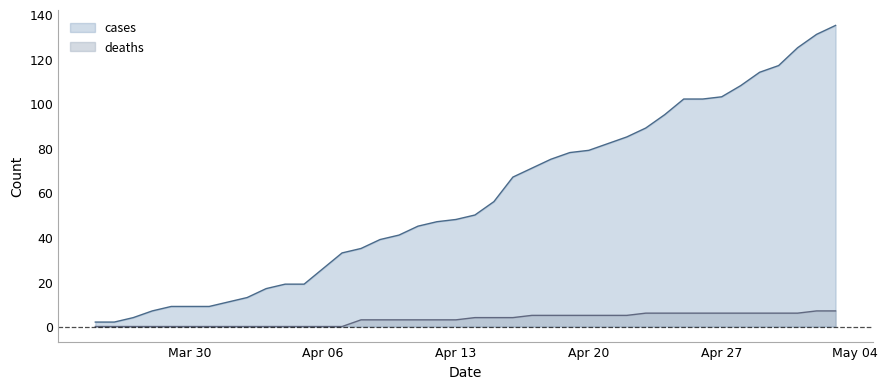

Reading right to left, transcribe all the data shown in this chart.

cases: 135	131	125	117	114	108	103	102	102	95	89	85	82	79	78	75	71	67	56	50	48	47	45	41	39	35	33	26	19	19	17	13	11	9	9	9	7	4	2	2
deaths: 7	7	6	6	6	6	6	6	6	6	6	5	5	5	5	5	5	4	4	4	3	3	3	3	3	3	0	0	0	0	0	0	0	0	0	0	0	0	0	0